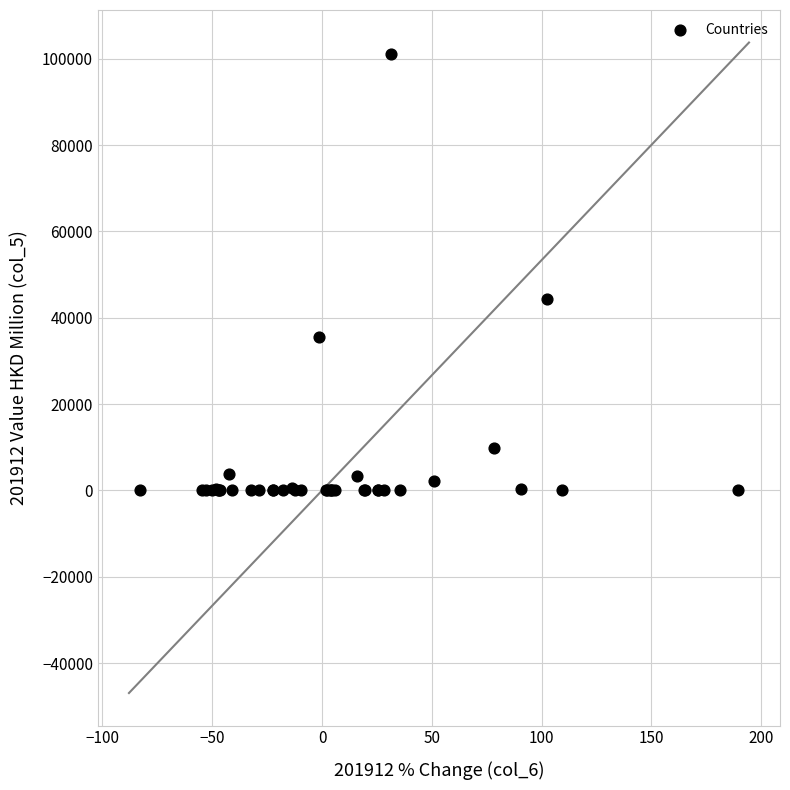

What Y value in the scatter plot is closest to 50544?

44388.5